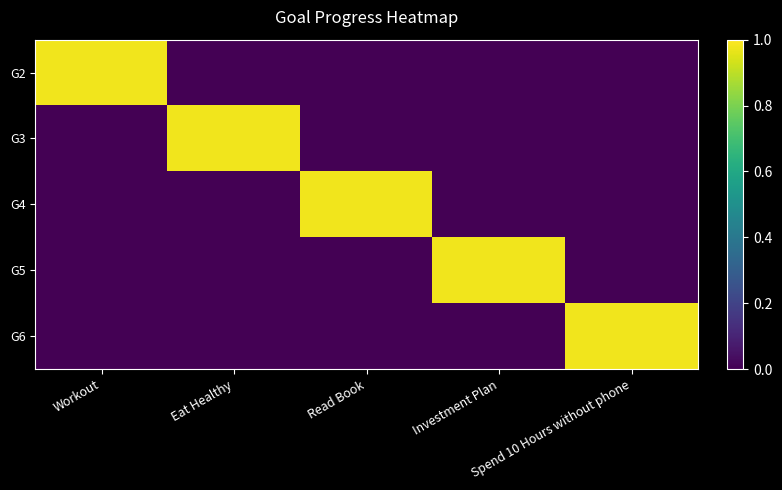

List the series in order of their peak value, lowest first.

G2, G3, G4, G5, G6